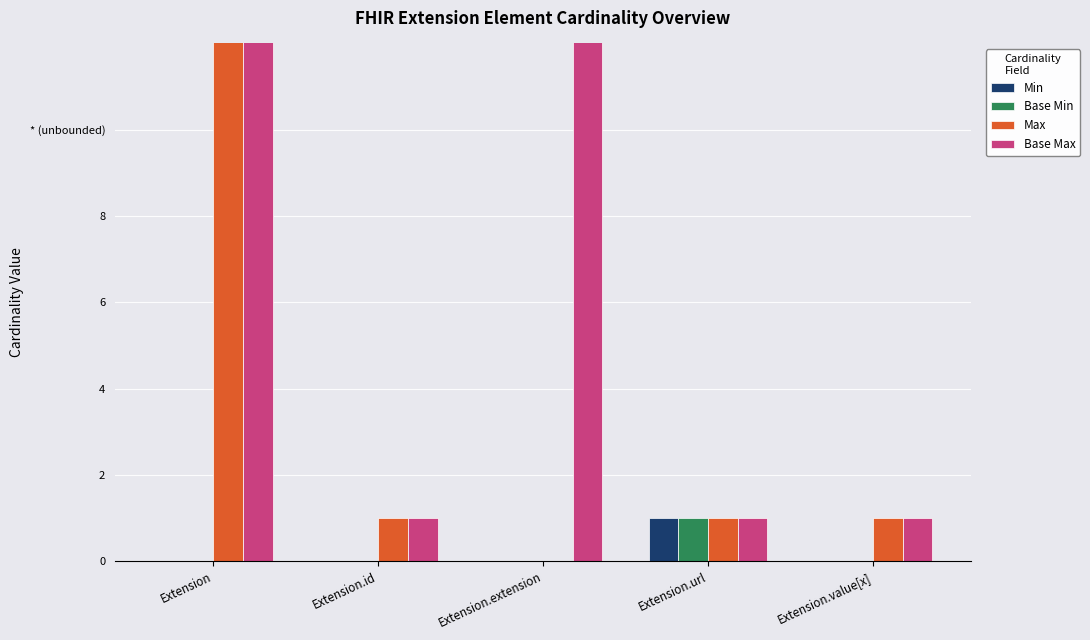

Which category has the lowest value in the Base Min series?

Extension